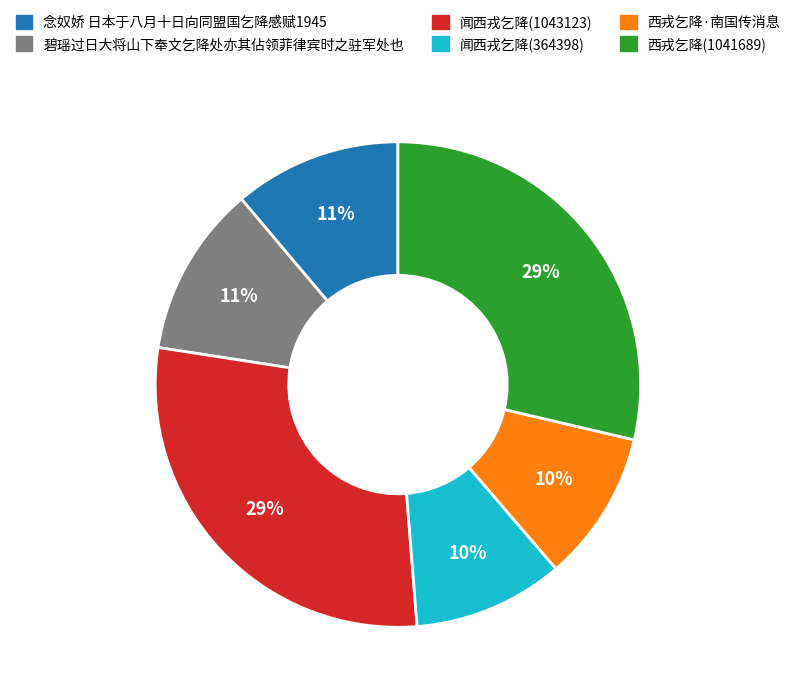

What percentage is the 念奴娇 日本于八月十日向同盟国乞降感赋1945 slice, to the nearest percent?

11%